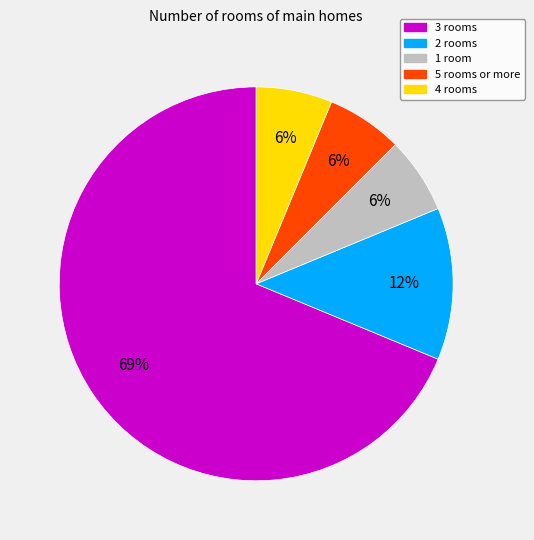

To the nearest percent, what is the average slice percentage?

20%